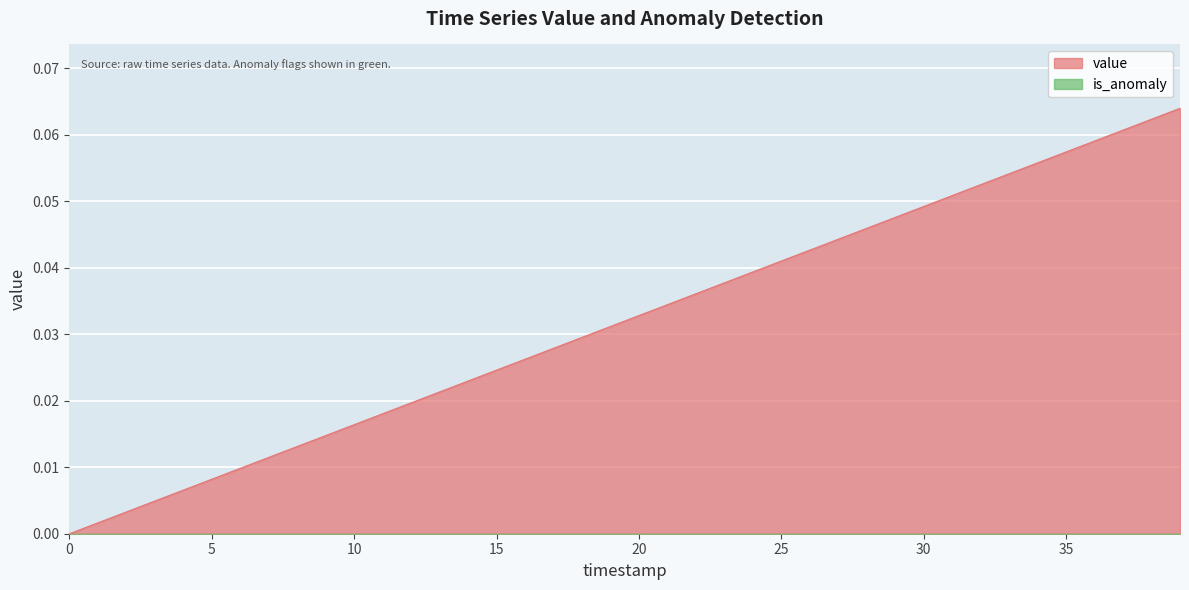

How many data points are above 0?

39